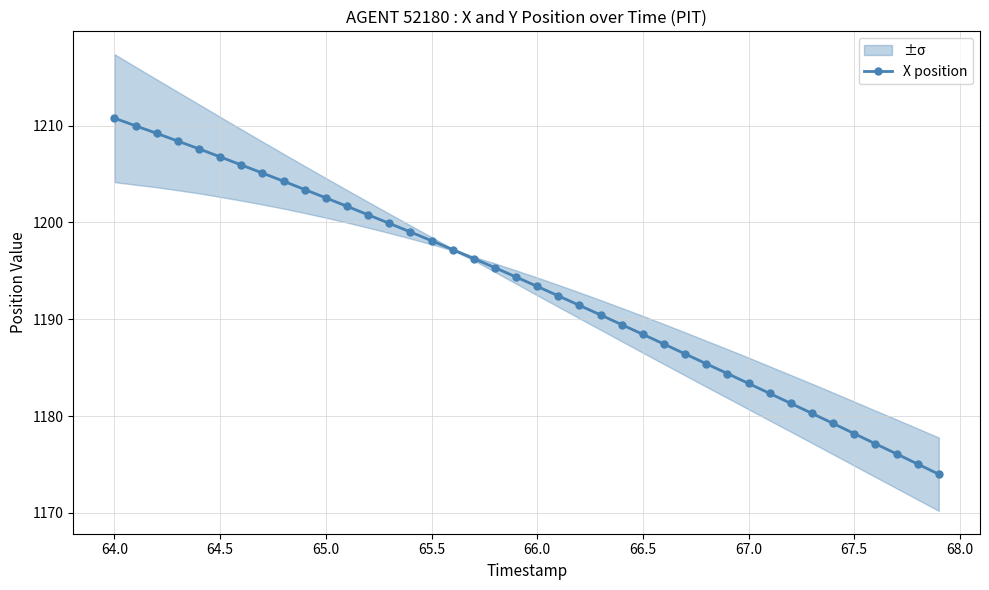

What is the greatest value displayed?

1210.8